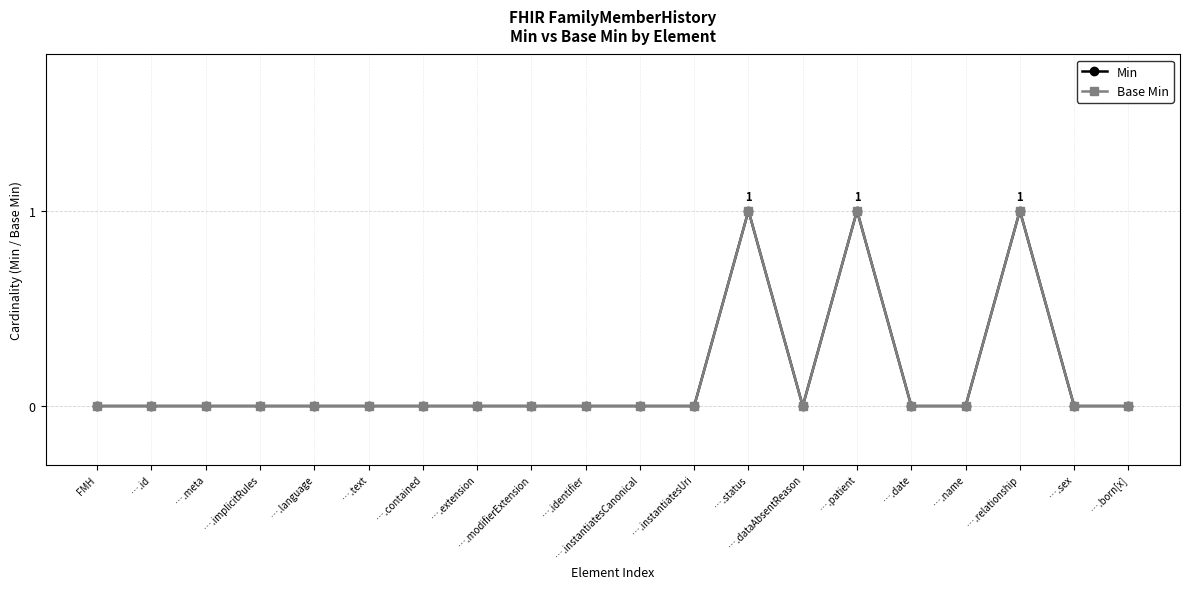

Is this an area chart (filled region under the line)?

No